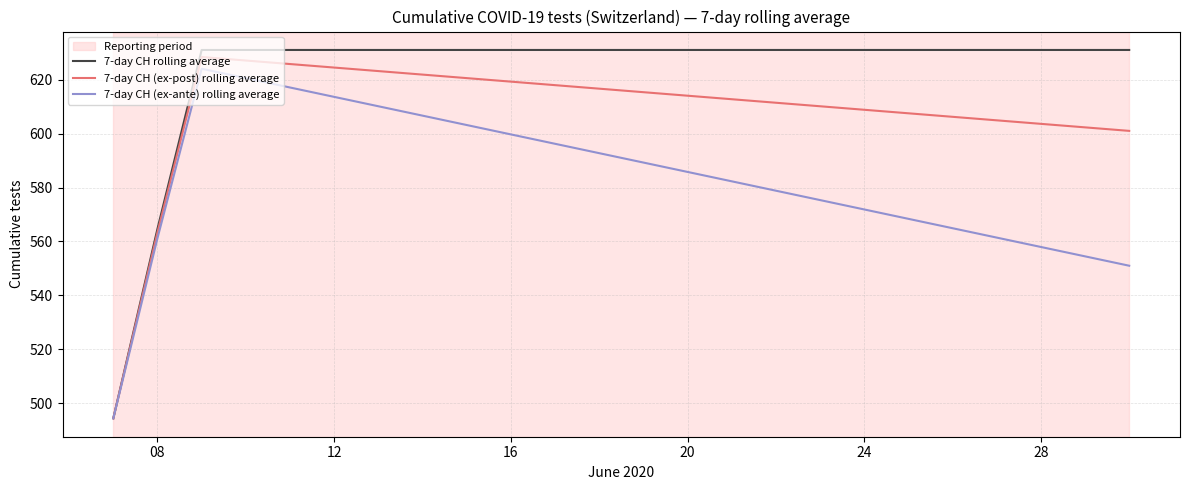

Which series has the largest total across all categories?

7-day CH rolling average